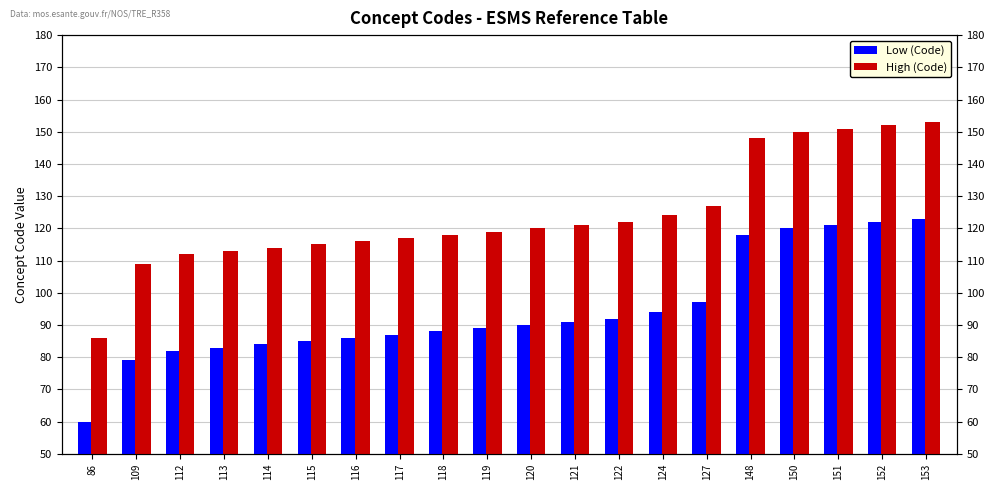

List the series in order of their overall mean, highest first.

High (Code), Low (Code)